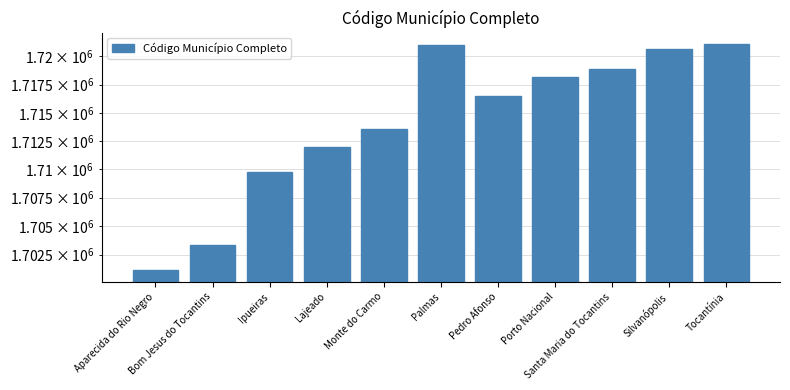

What is the approximate value at Palmas, to the nearest 10?

1721000